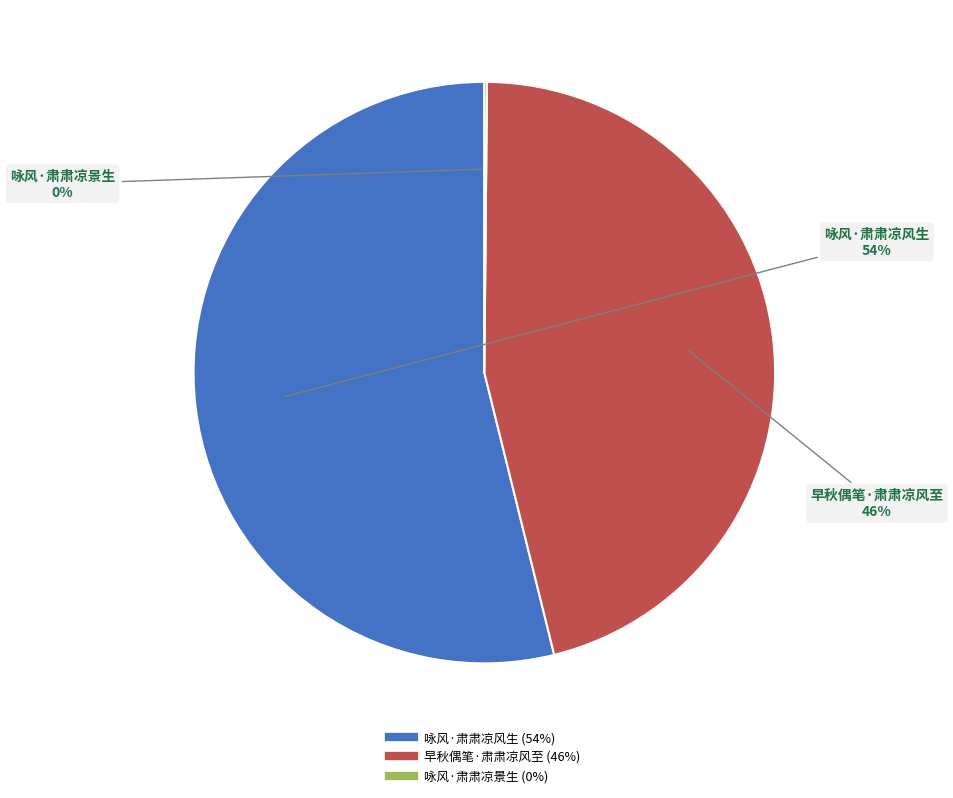

To the nearest percent, what is the difference between the largest and smallest slice percentages?

54%